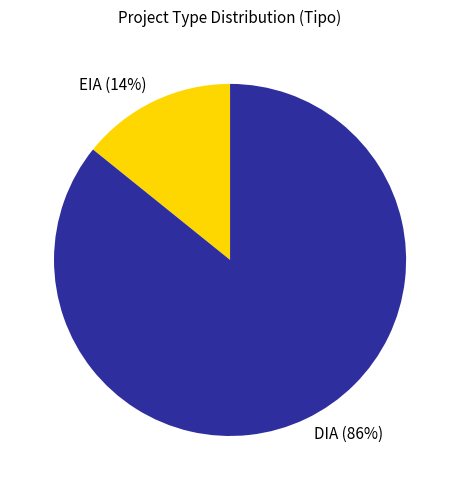

To the nearest percent, what portion does EIA represent?

14%